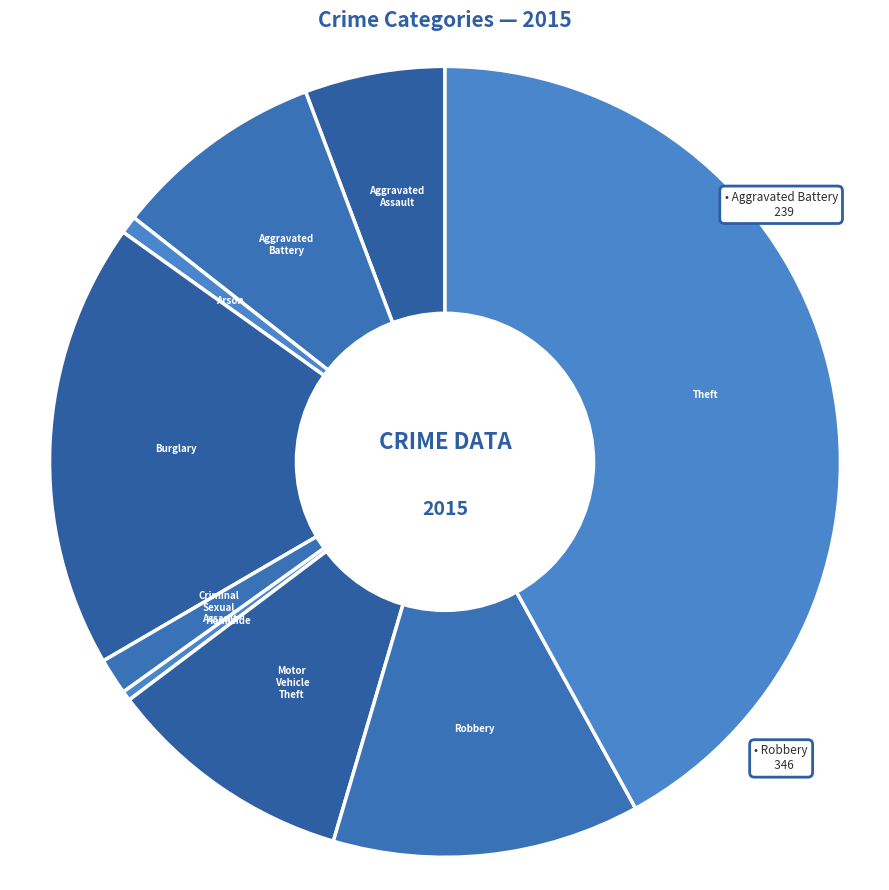

Is there any slice that represents more than half of the pie?

No